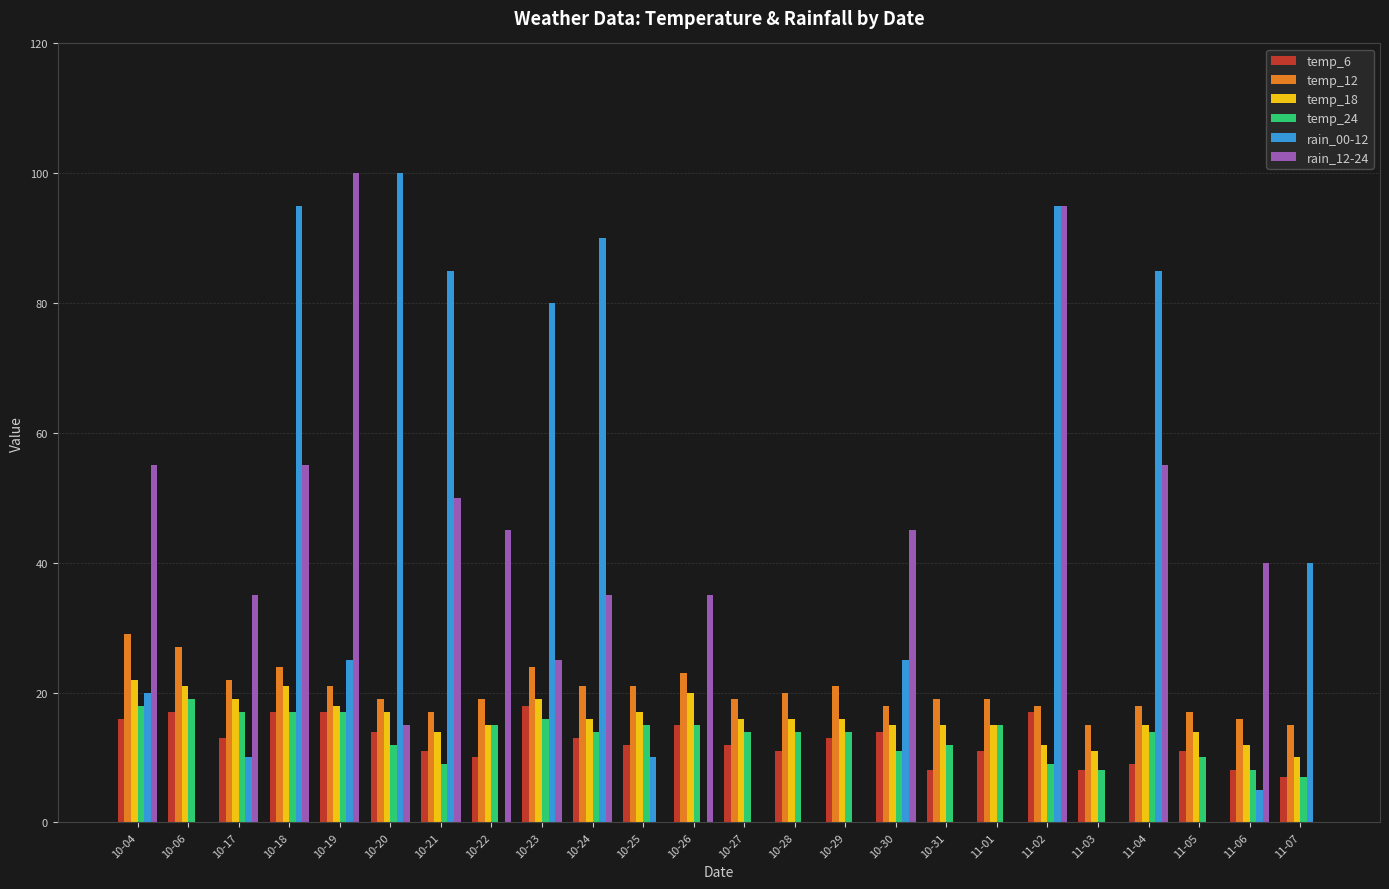

True or false: temp_24 has a value of 8 at 11-03.

True